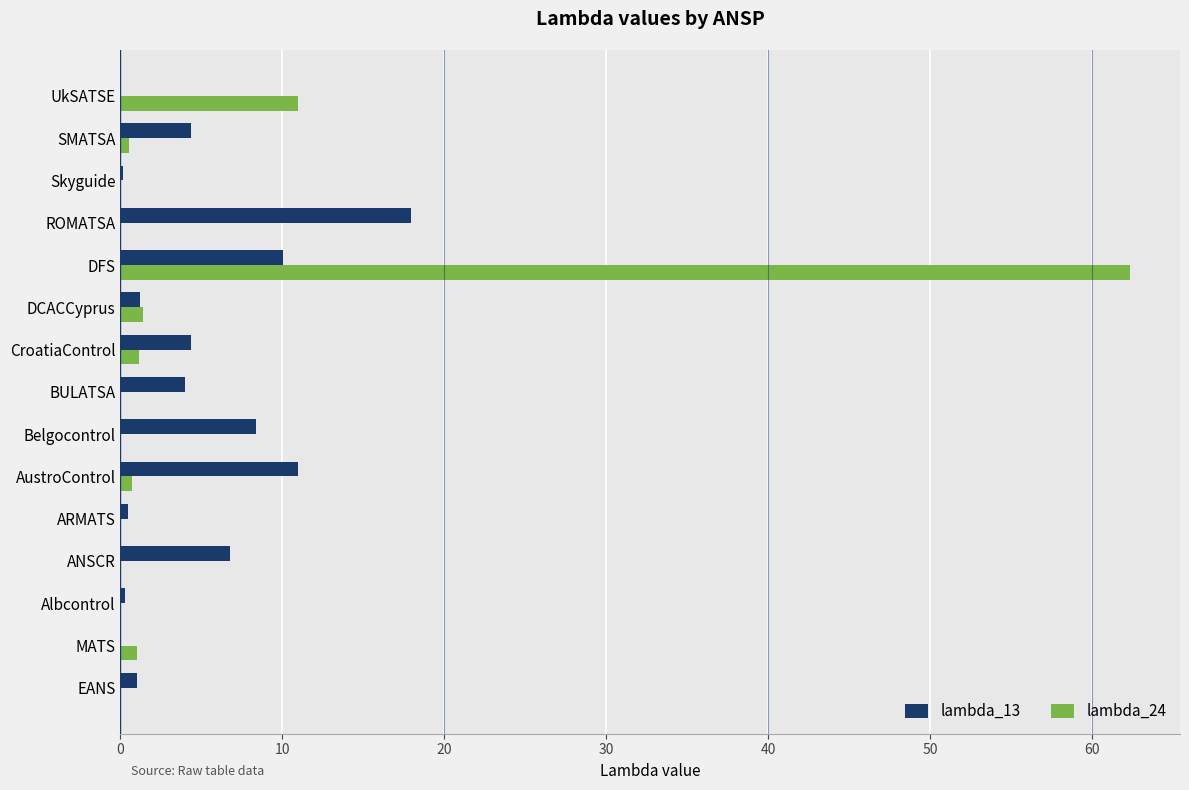

What is the sum of all lambda_13 values?

69.8